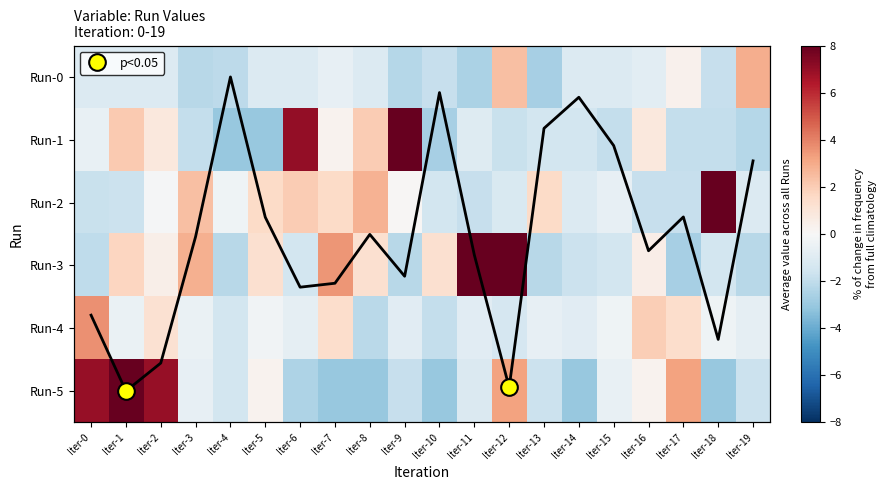

What is the sum of all Run-4 values?

-4.1